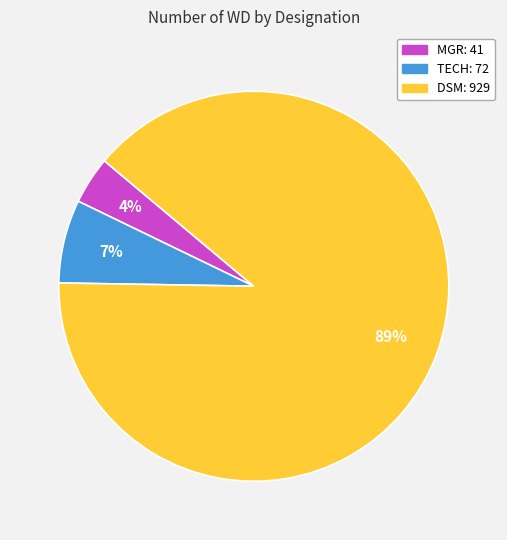

What percentage is the TECH slice, to the nearest percent?

7%